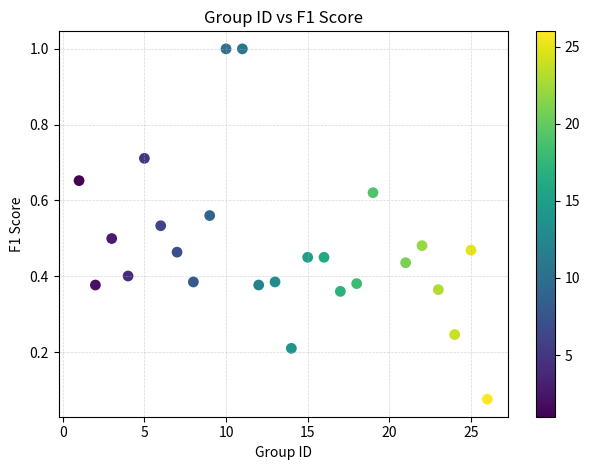

What is the range of Y values (max minus min)?

0.9